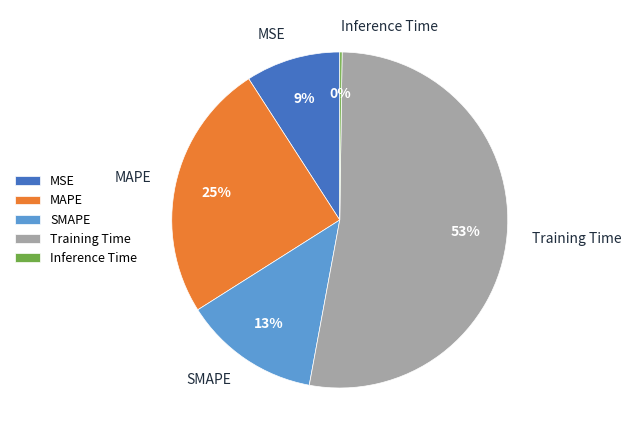

Do SMAPE and Training Time together represent more than half of the pie?

Yes